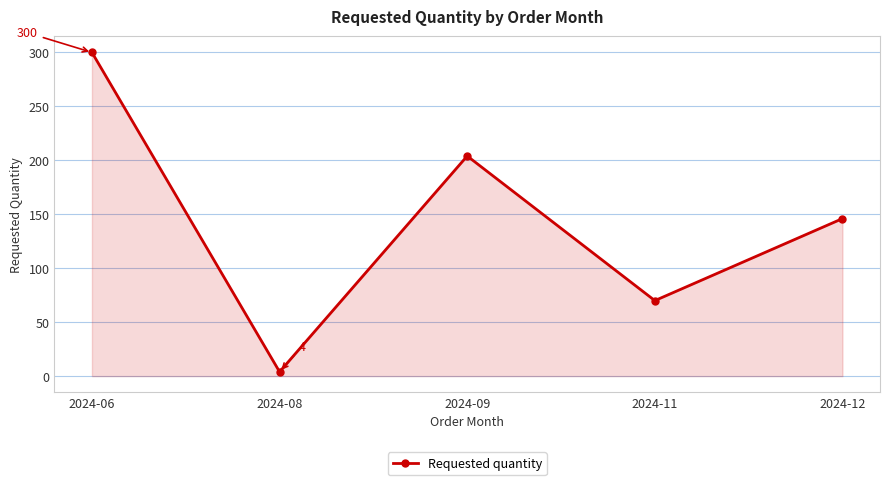

Which category has the lowest value across all series?

2024-08